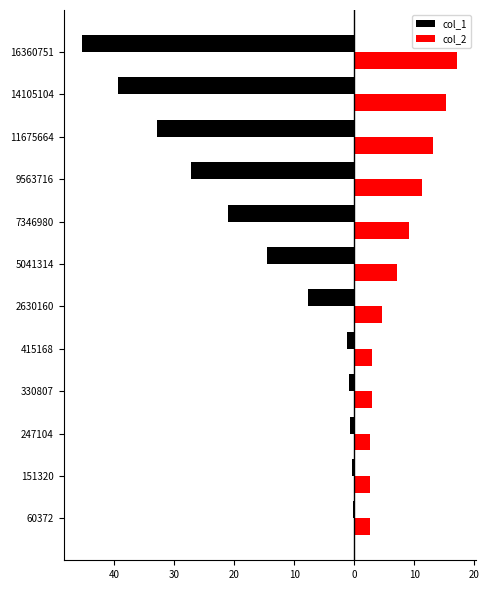

What are all the series names shown in the legend?

col_1, col_2